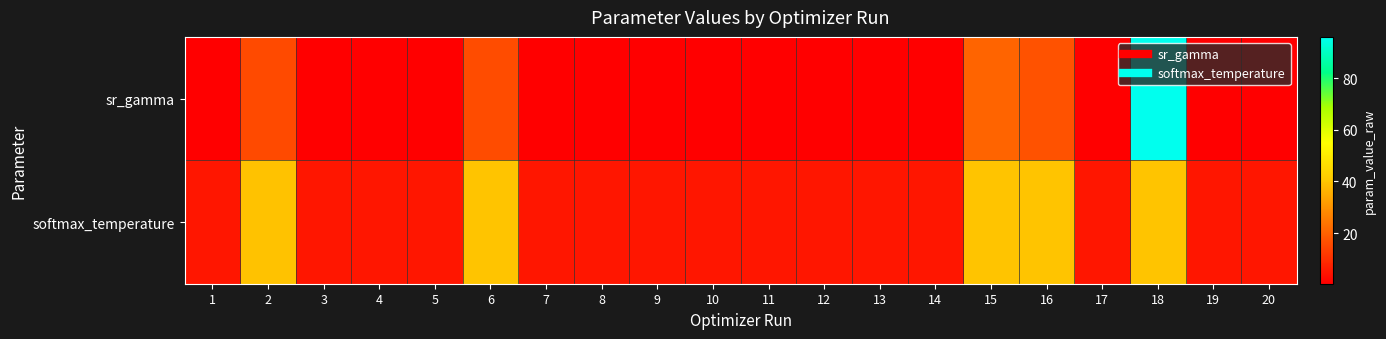

What is the total value across all series at 5?

5.5